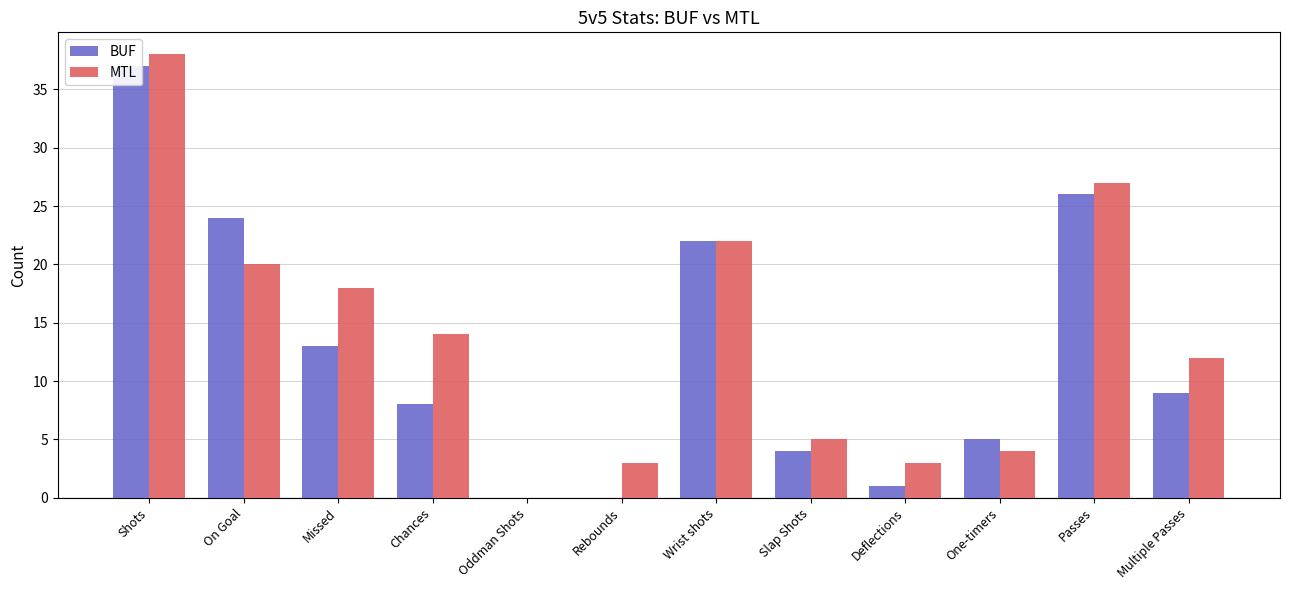

Which series has the largest range (max minus min)?

MTL